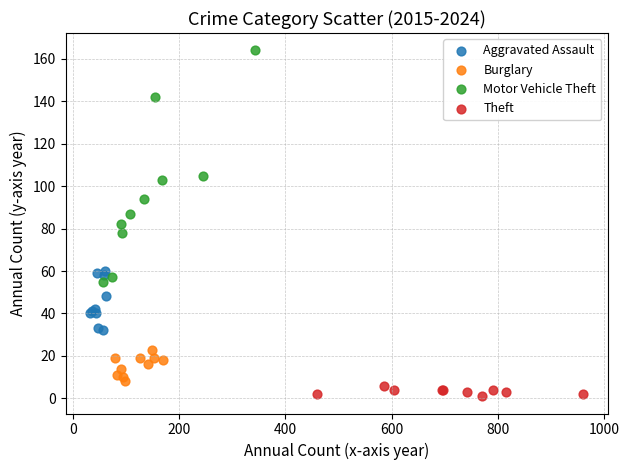

Which series reaches the maximum Y coordinate?

Motor Vehicle Theft